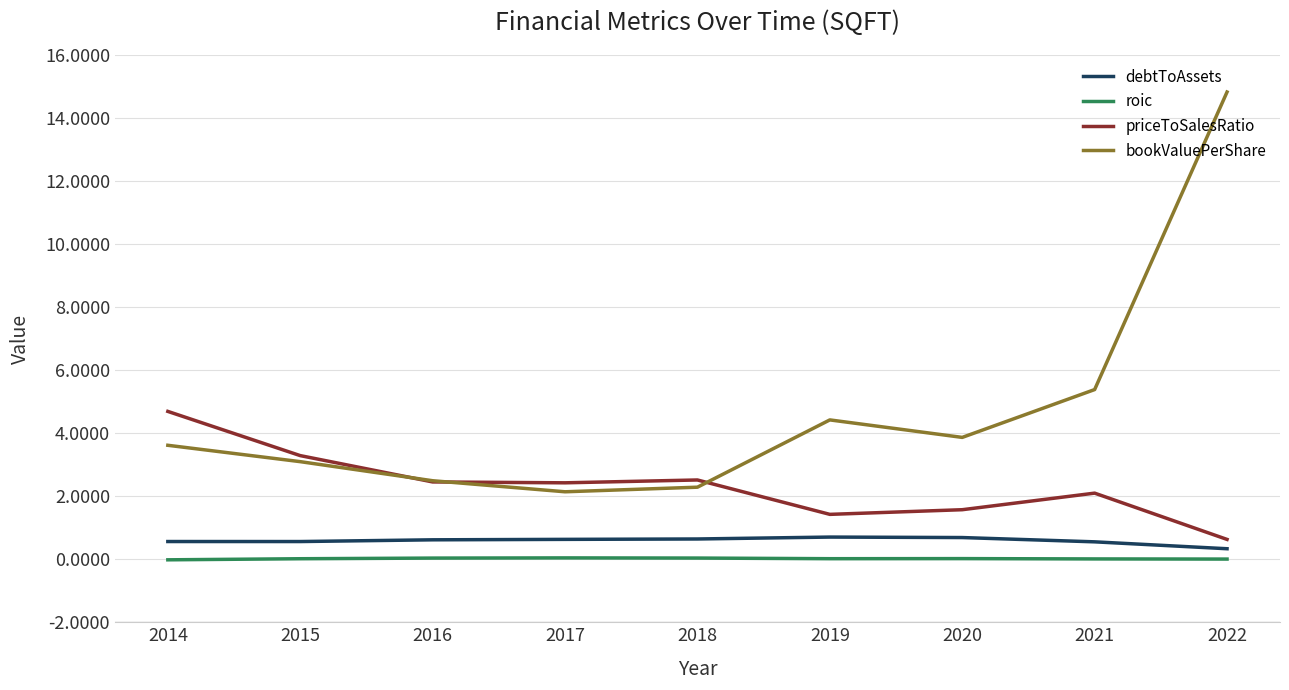

After their last crossing, which series has the higher values: priceToSalesRatio or bookValuePerShare?

bookValuePerShare